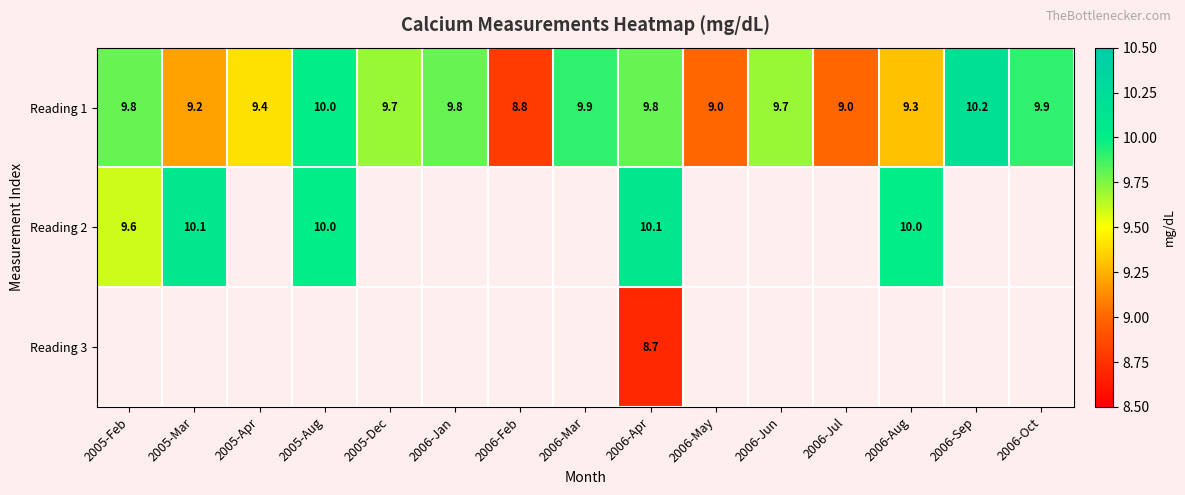

The value of Reading 1 at 2005-Feb is 9.8. True or false?

True